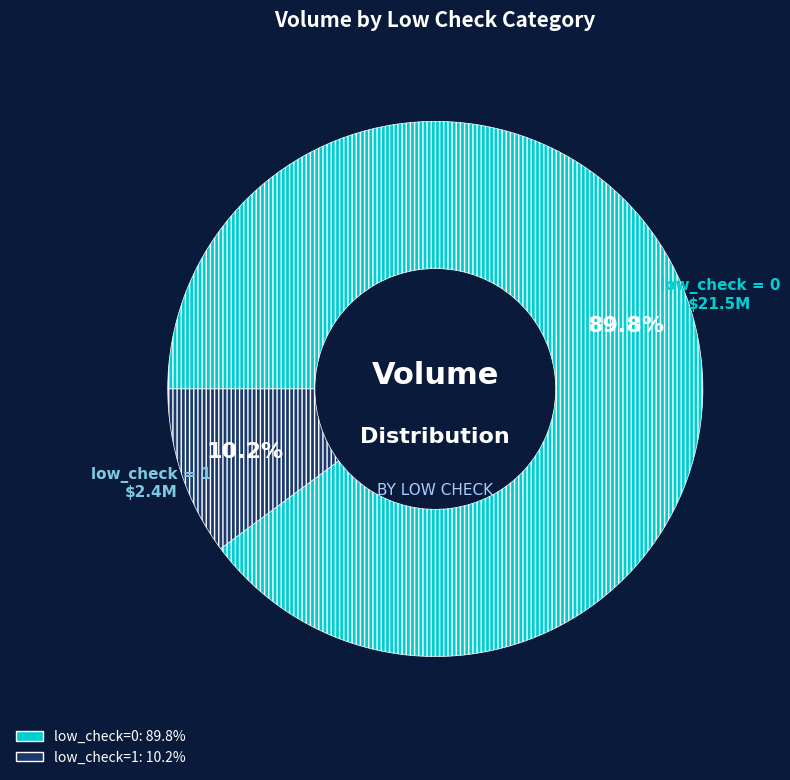

To the nearest percent, what is the difference between the largest and smallest slice percentages?

80%